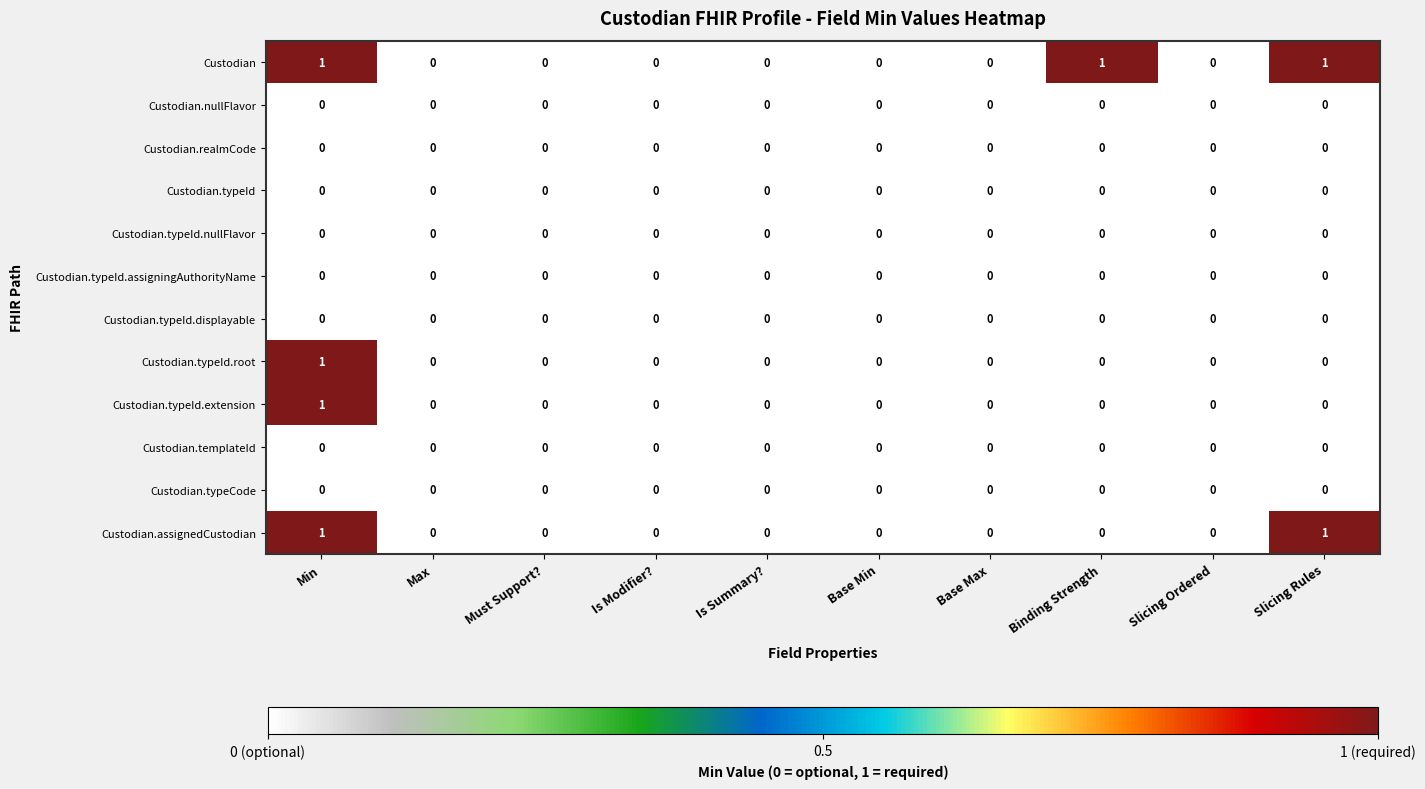

How many Custodian.assignedCustodian values are between 0 and 1?

10